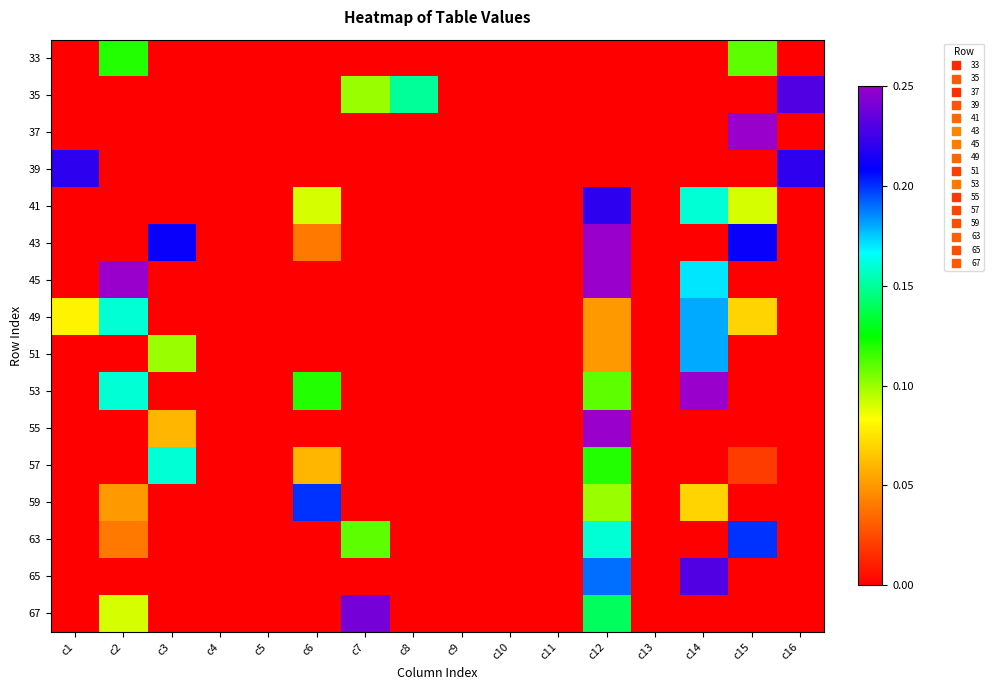

At which category is the sum across all series the highest?

c12